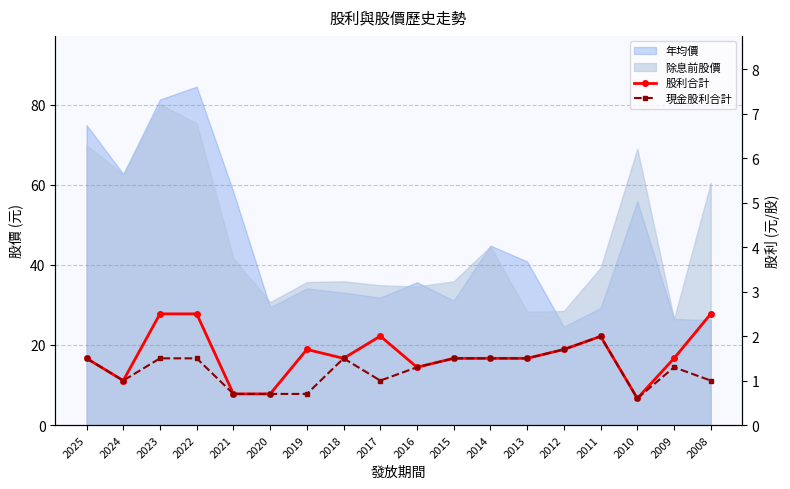

At which category is the sum across all series the highest?

2023